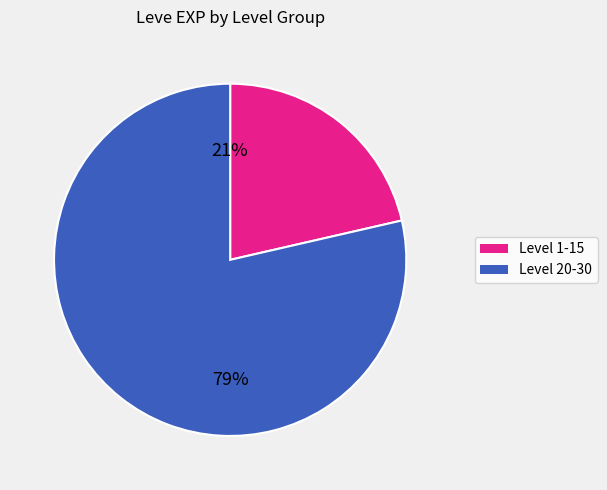

Is there a majority slice in this chart?

Yes